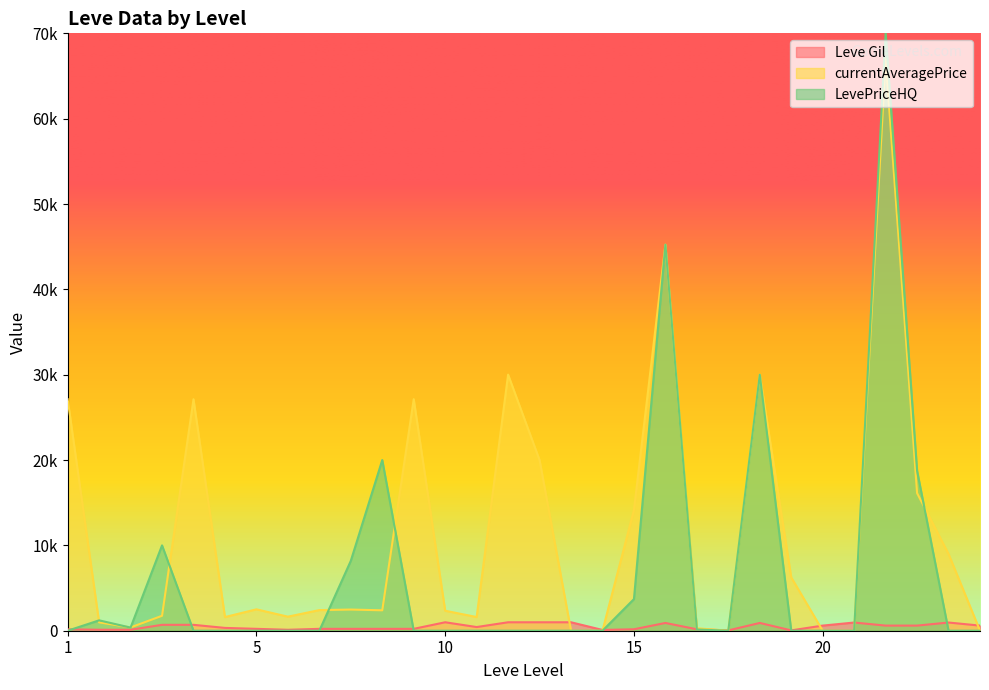

At how many categories does at least one series exceed 17312?

10